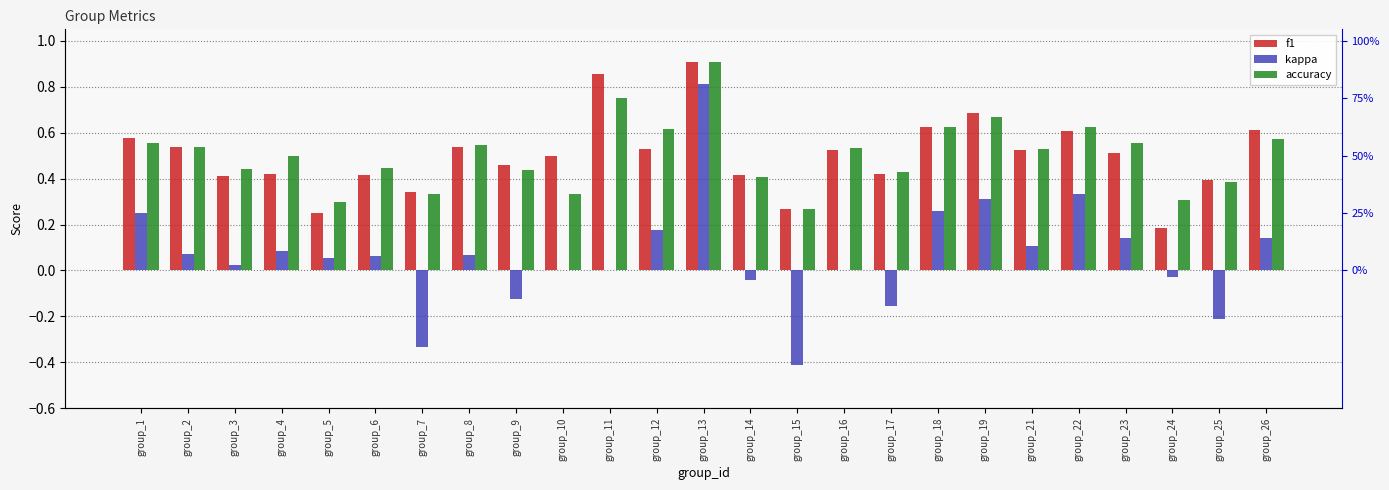

True or false: accuracy has a value of 0.5 at group_2.

True